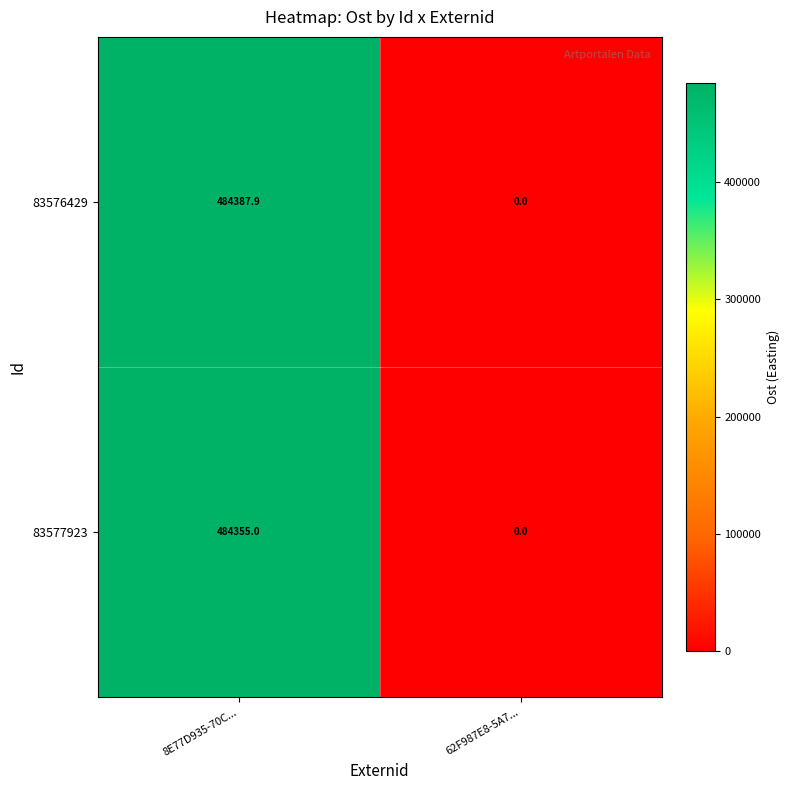

What is the difference between the maximum and minimum values in the 83576429 series?

484387.9